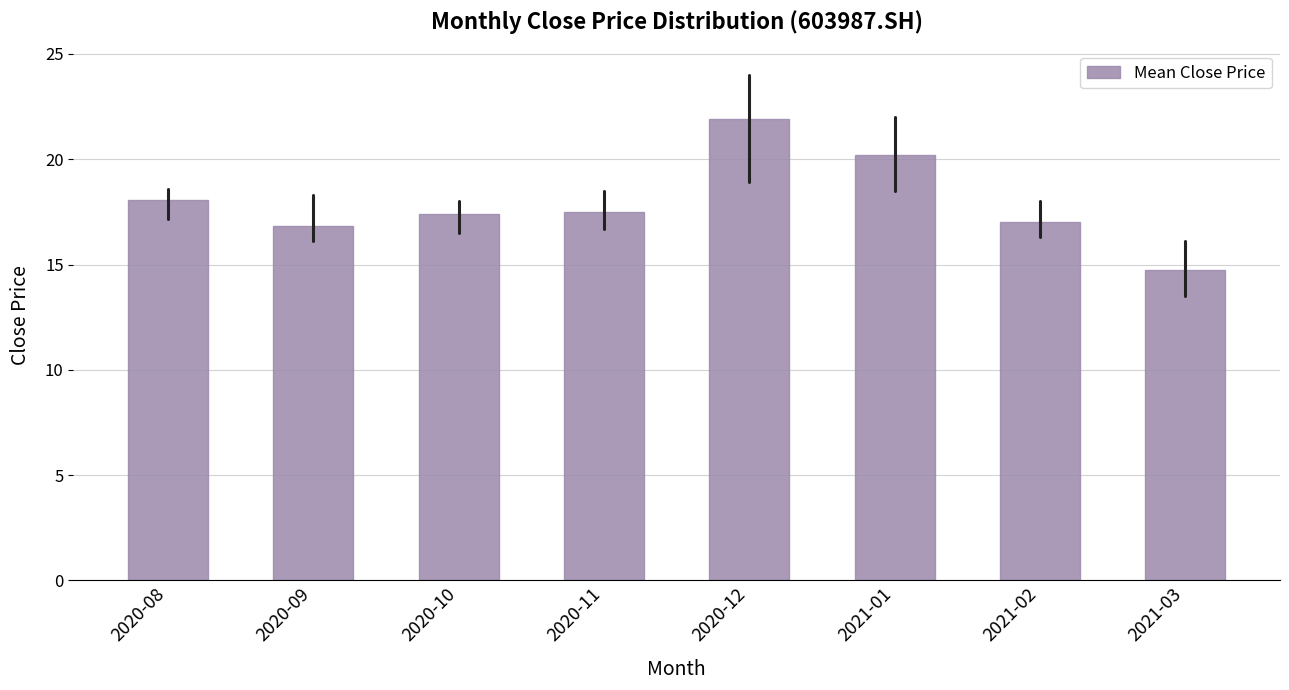

Reading left to right, what are all the values shown in this chart?

18.1	16.8	17.4	17.5	21.9	20.2	17.0	14.7